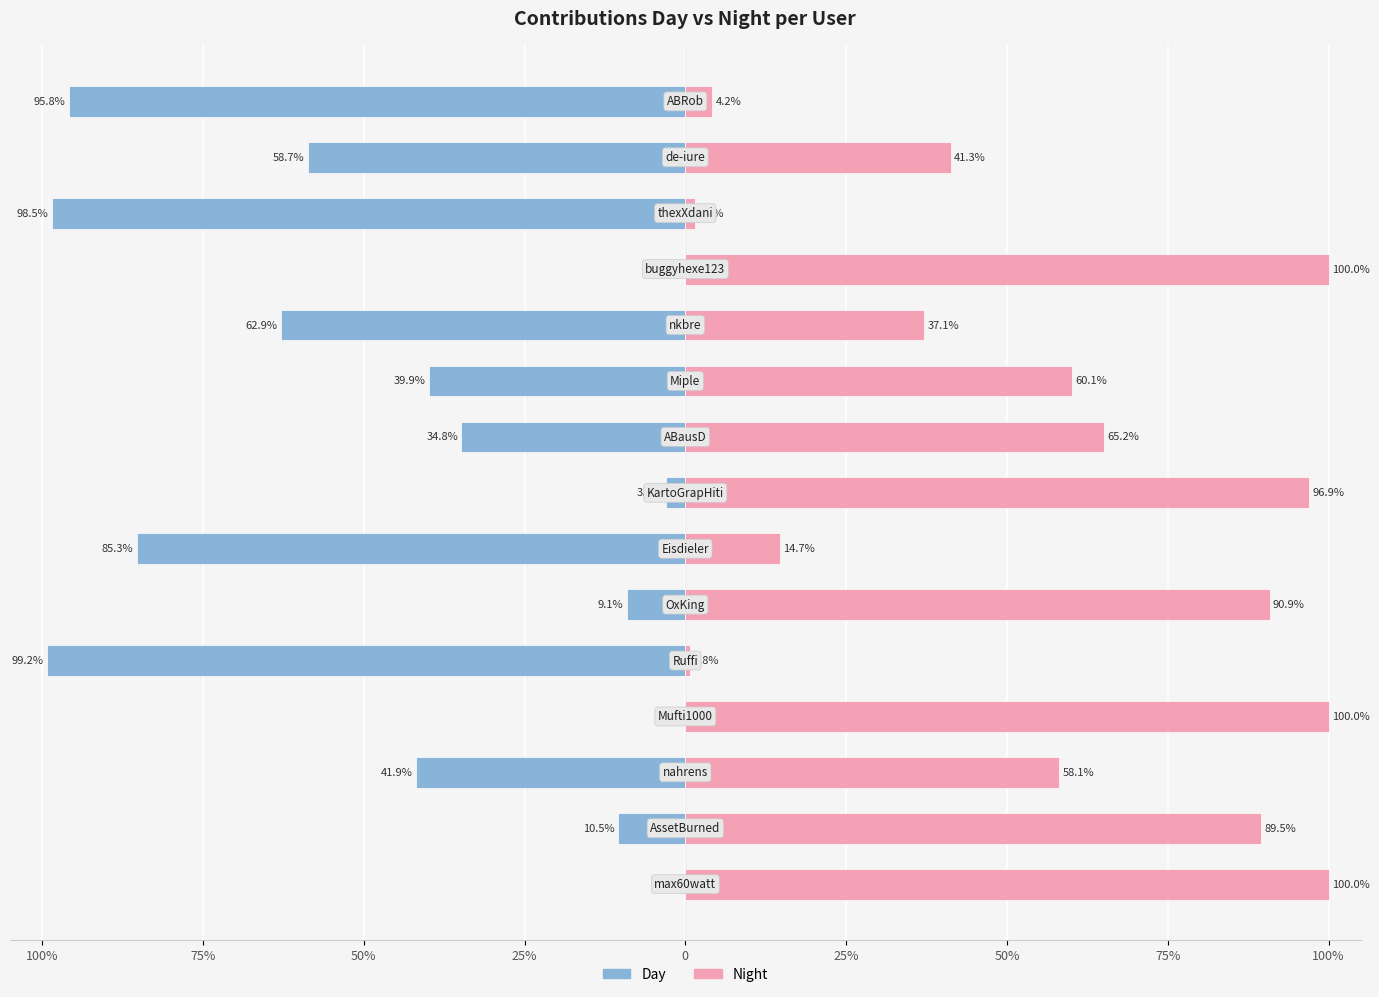

What is the sum of the Day values at 50% and 50%?

-127.1